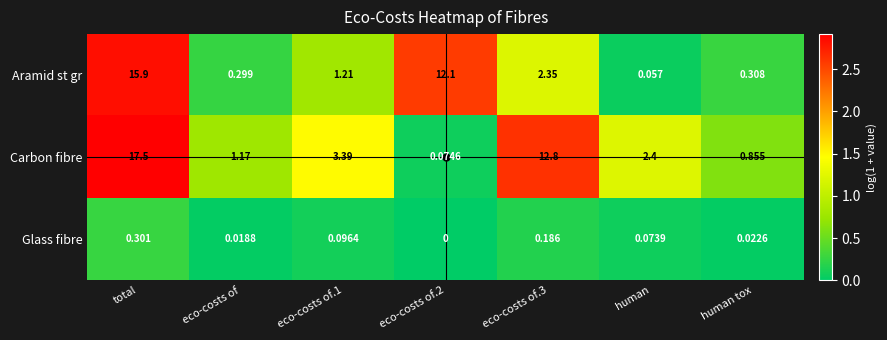

At which label does Carbon fibre first exceed 2?

total